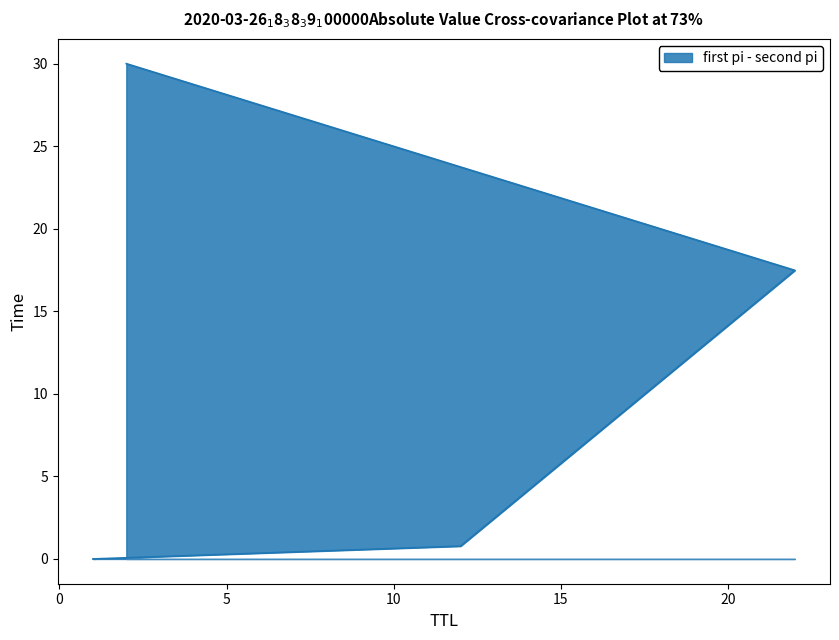

List the labels in order of value, largest first.

2, 22, 12, 1